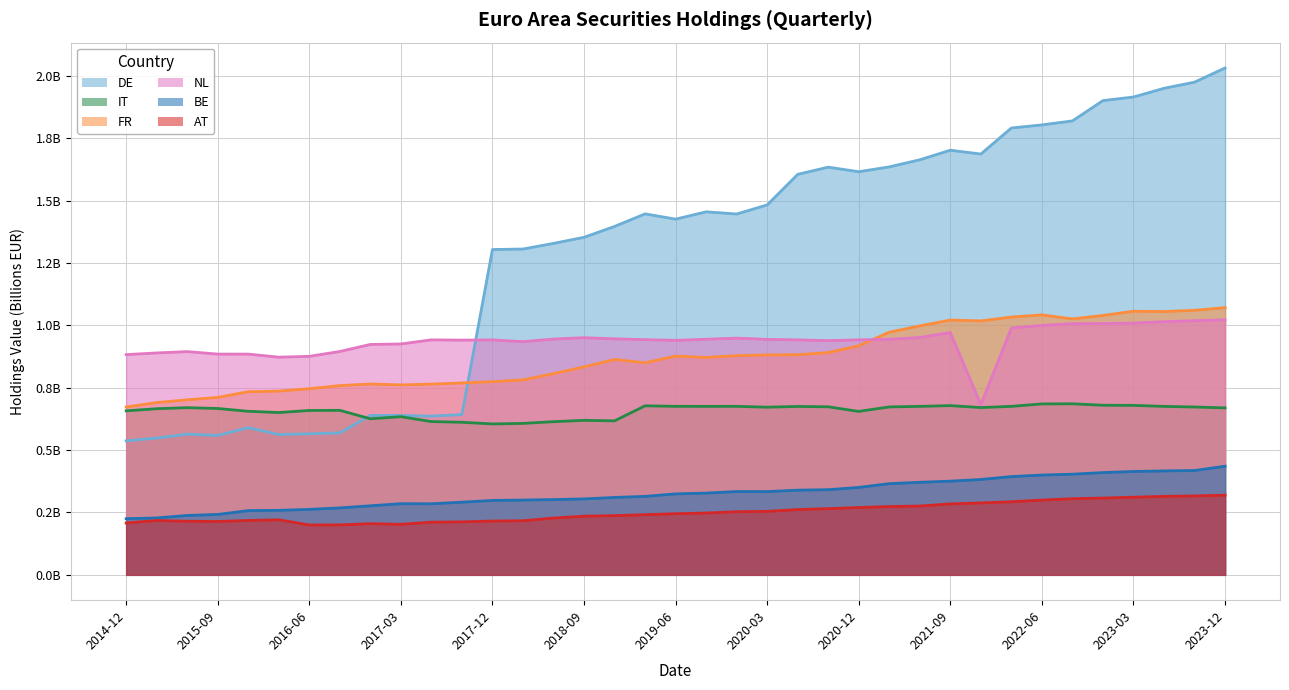

In AT, how many points are lower than both neighbors (excluding endpoints)?

3